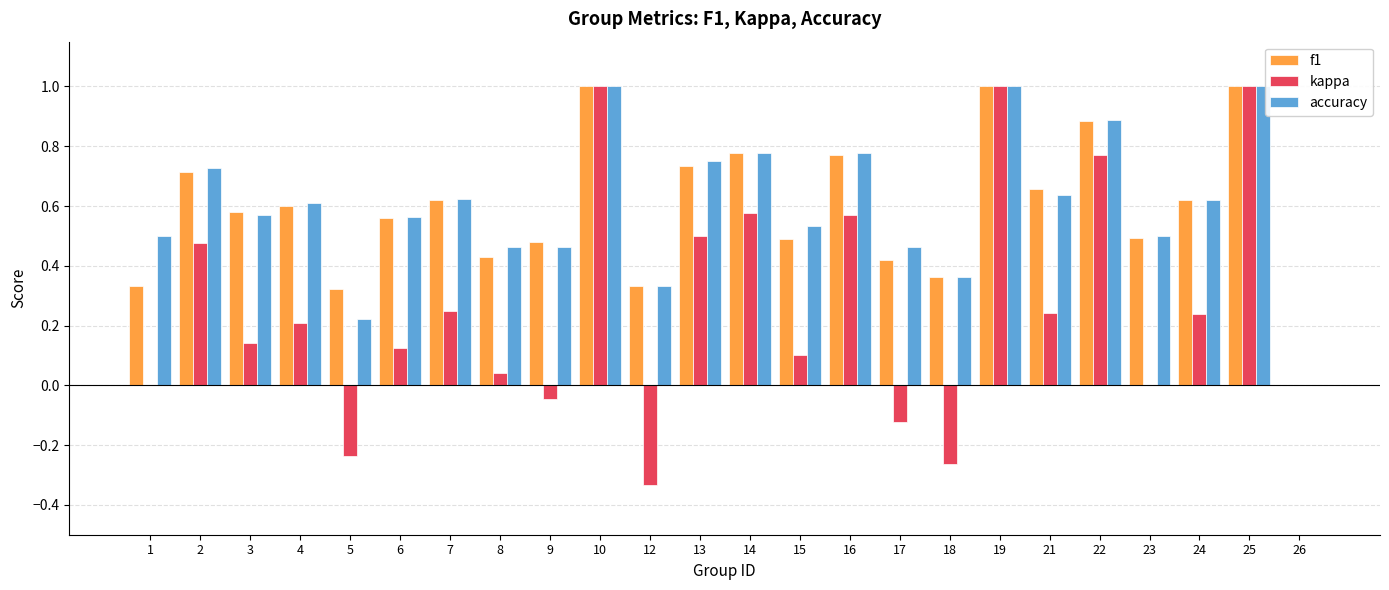

Between 6 and 19, which series saw the biggest shift?

kappa